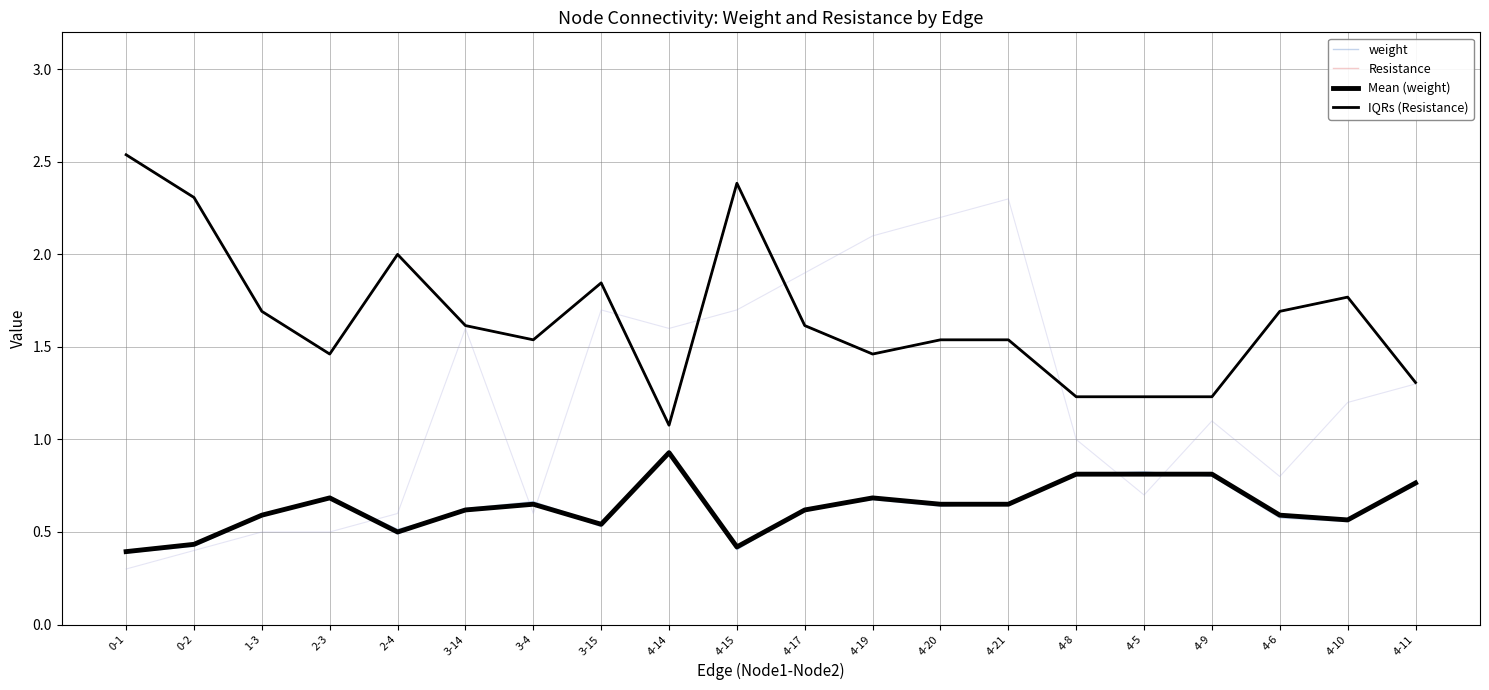

List the series in order of their peak value, highest first.

IQRs (Resistance), Resistance, weight, Mean (weight)